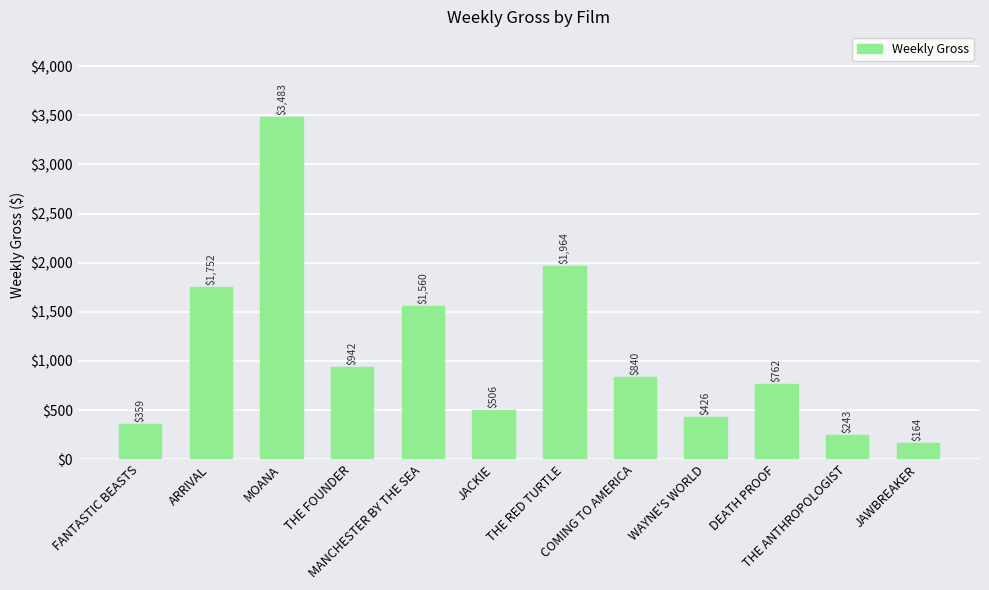

Which has a higher value, MOANA or THE FOUNDER?

MOANA